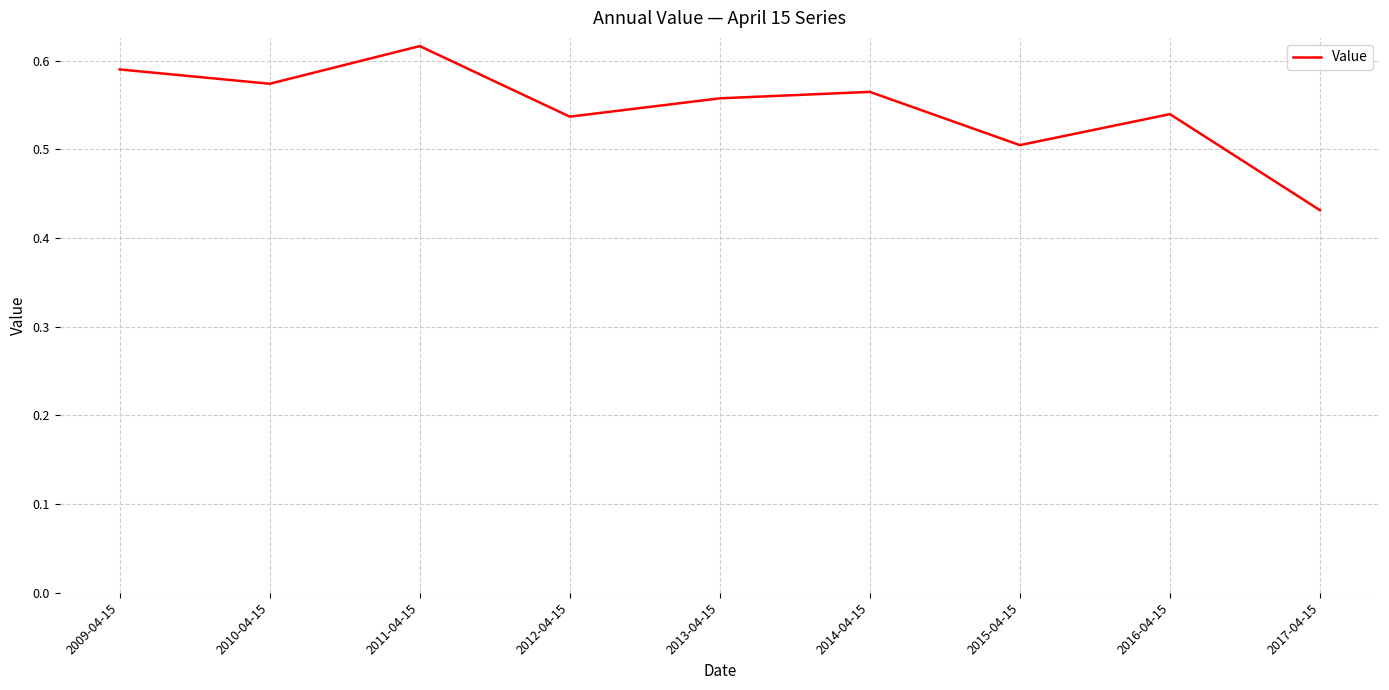

True or false: there are more than 2 points higher than both neighbors.

True